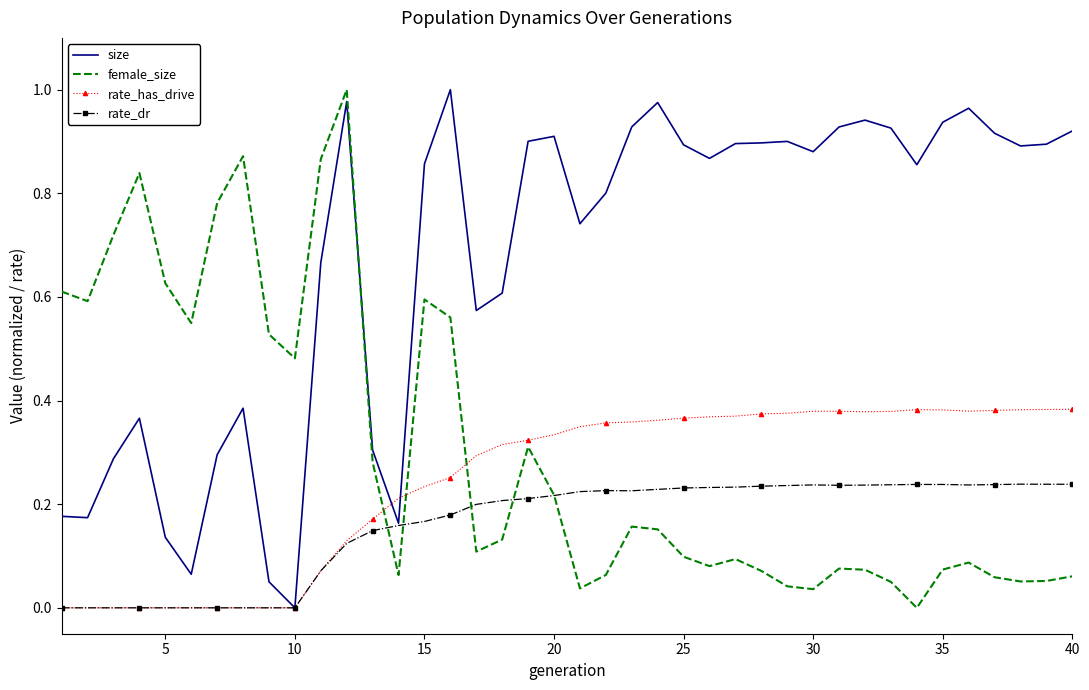

Which series has the largest total across all categories?

size